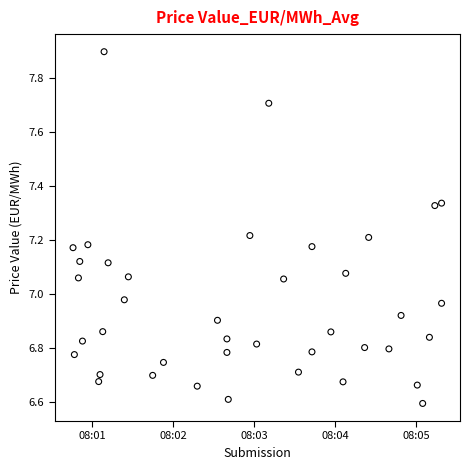

What is the range of Y values (max minus min)?

1.3